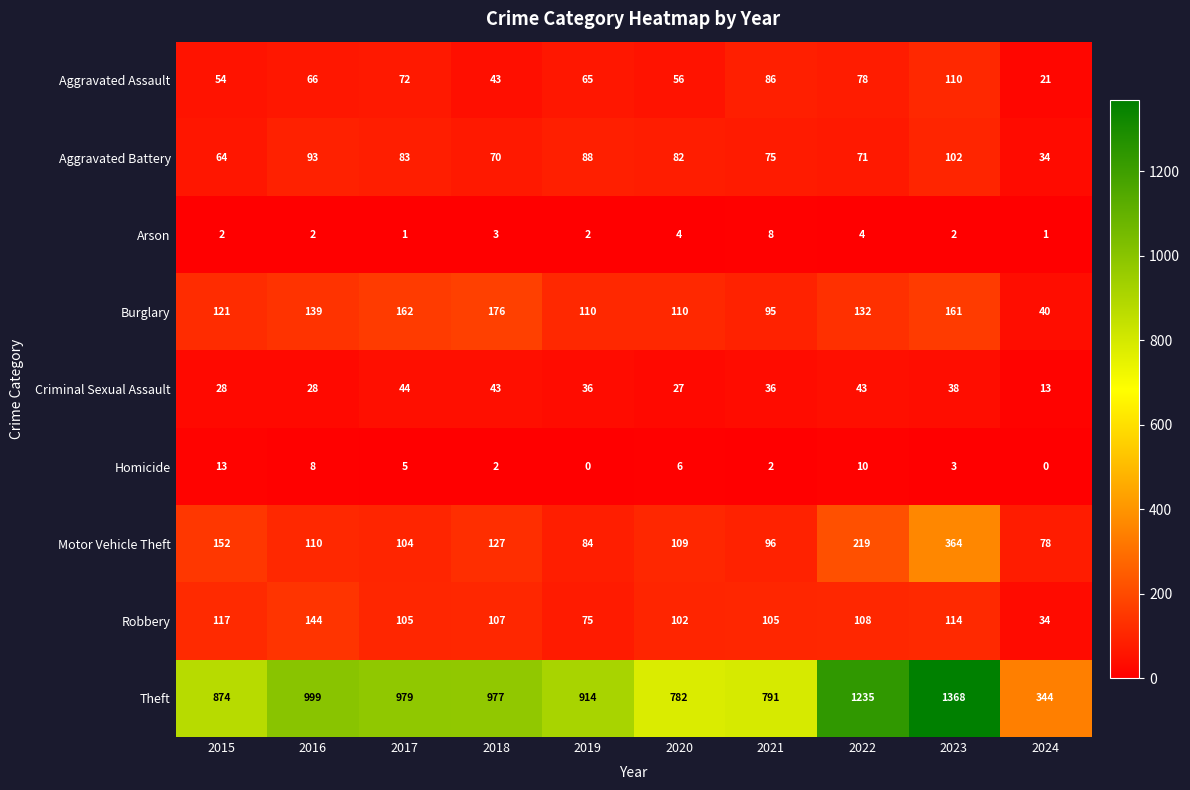

At how many categories does at least one series exceed 207?

10